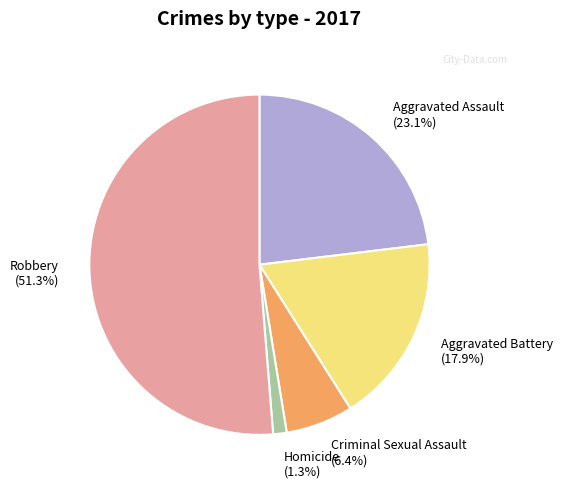

What is the largest slice in the pie chart?

Robbery